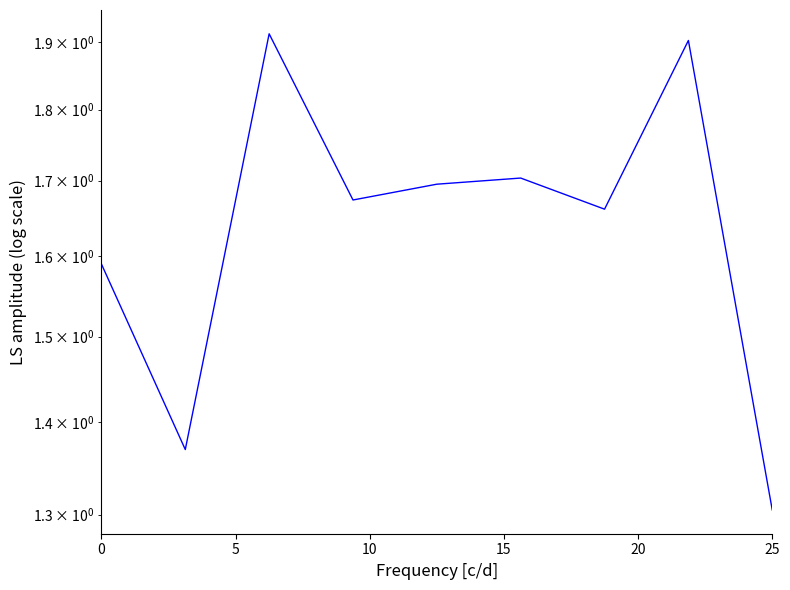

What is the average value?

1.6